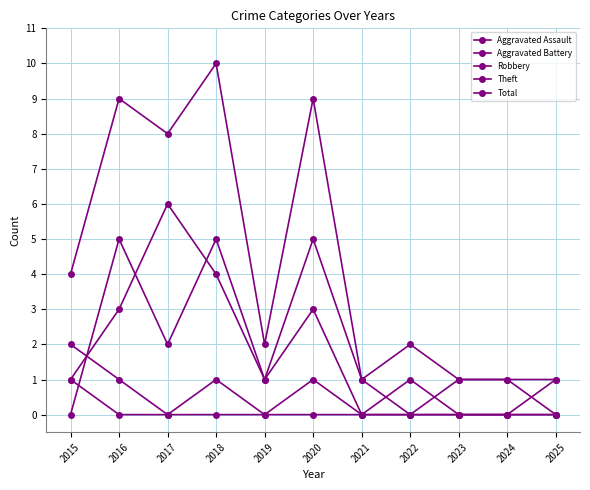

Where is Theft nearest to the value 3?

2016